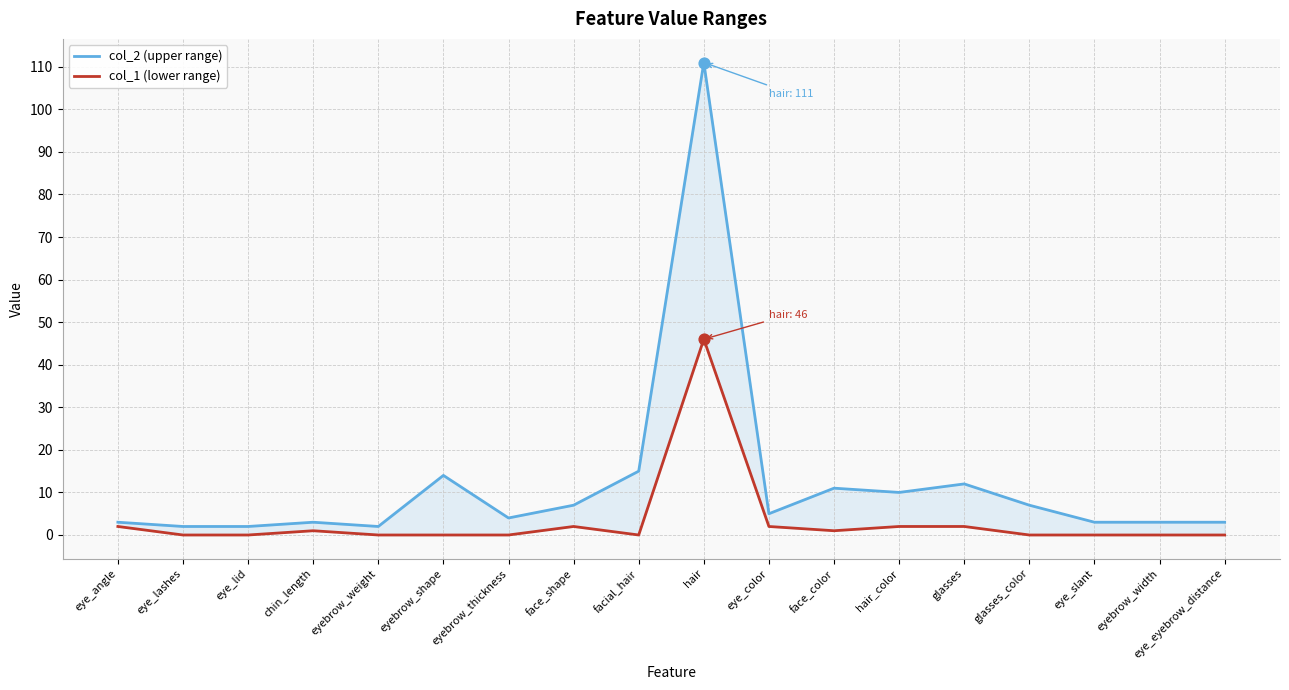

At which category is the sum across all series the highest?

hair